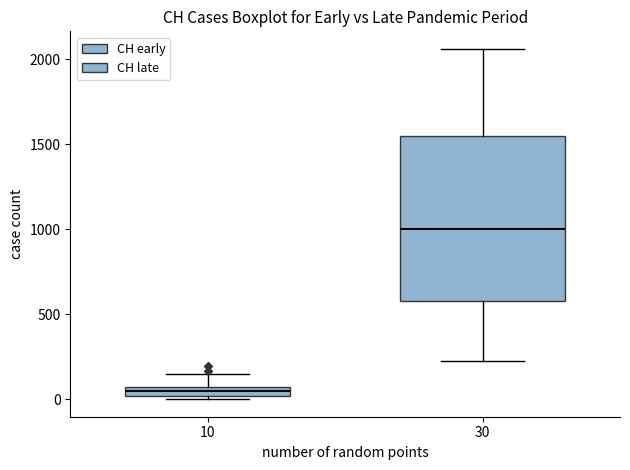

Where is the lower edge of the box at x = 30 on the y-axis? The values are not printed on the chart, so give them approximately, as read against the axis.

600